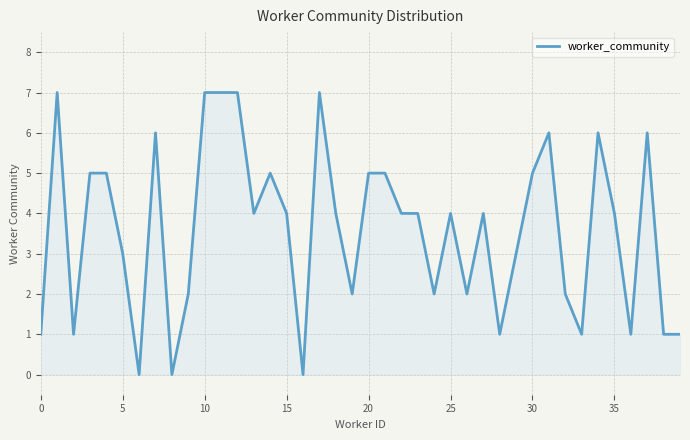

What is the difference between the maximum and minimum values?

7